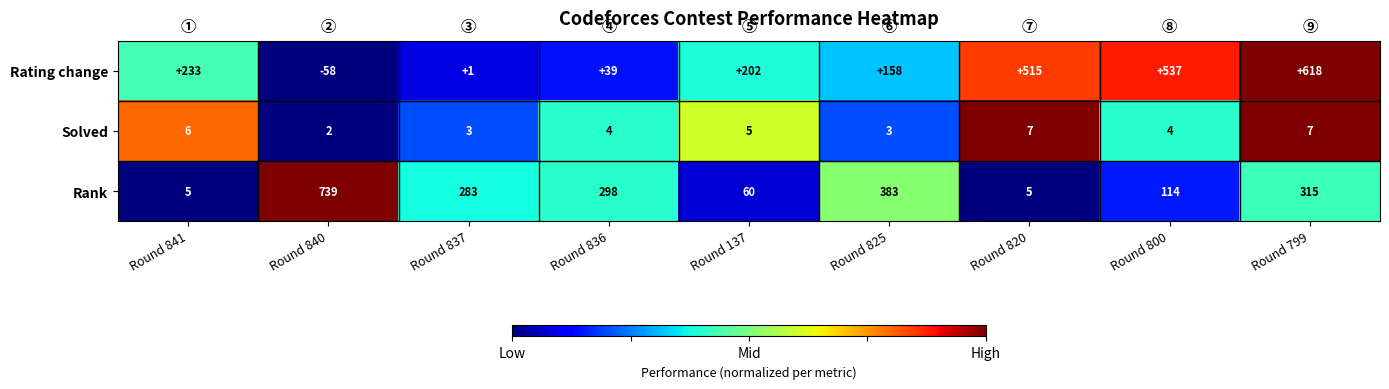

Where does the Rank series first go above 283?

Round 840